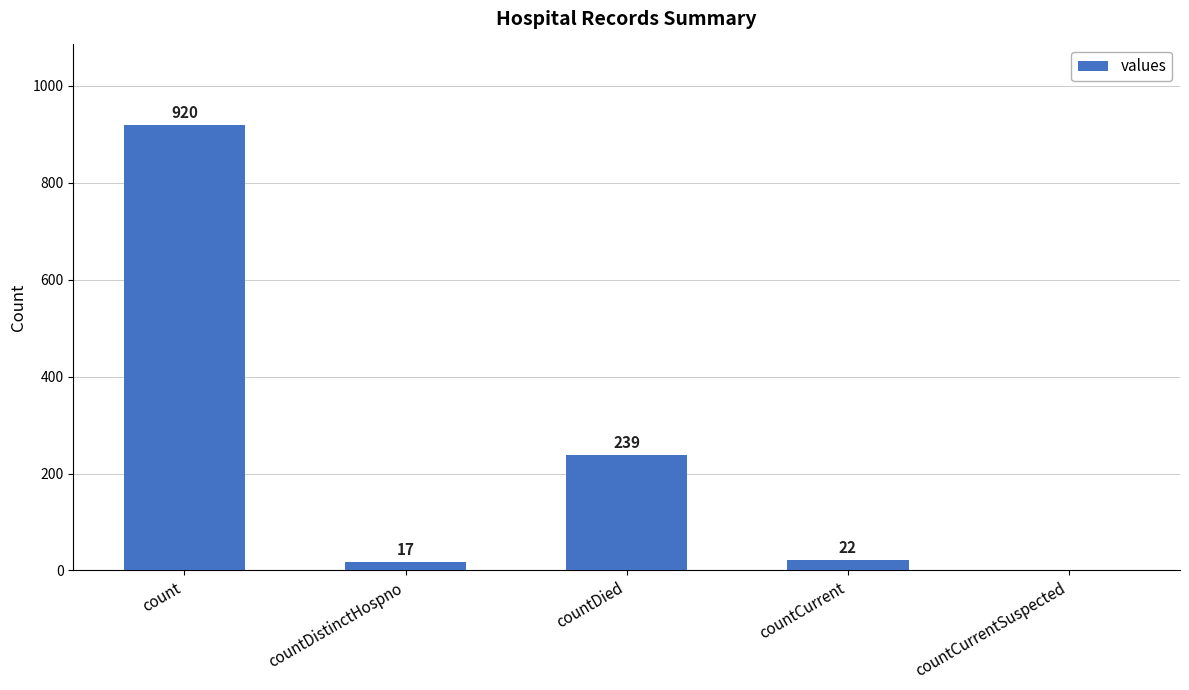

What is the sum of all values?

1198